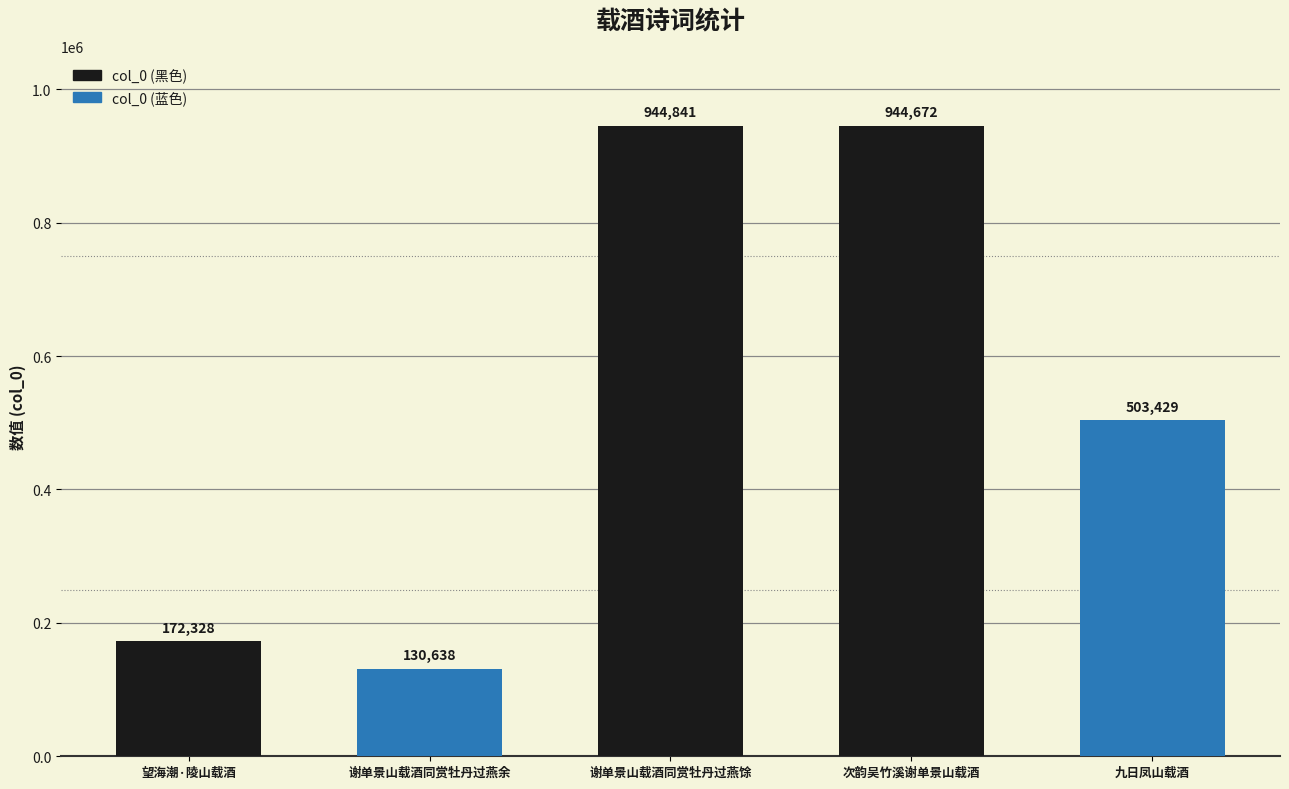

What is the sum of the values at 谢单景山载酒同赏牡丹过燕余 and 九日凤山载酒?

634067